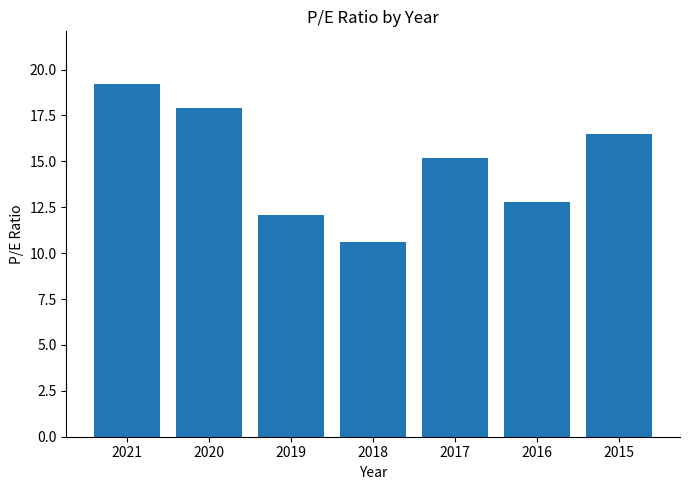

What is the average value?

14.9